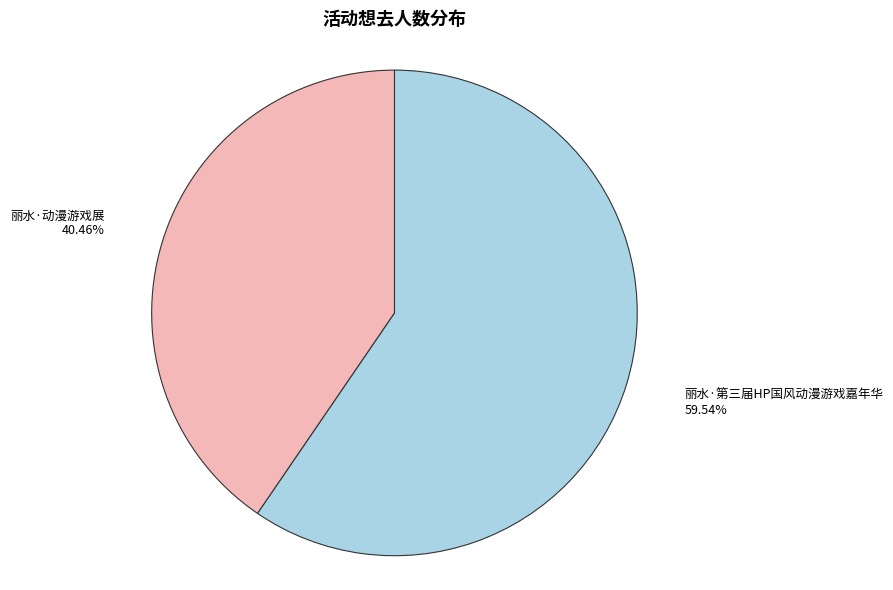

What is the largest slice in the pie chart?

丽水·第三届HP国风动漫游戏嘉年华